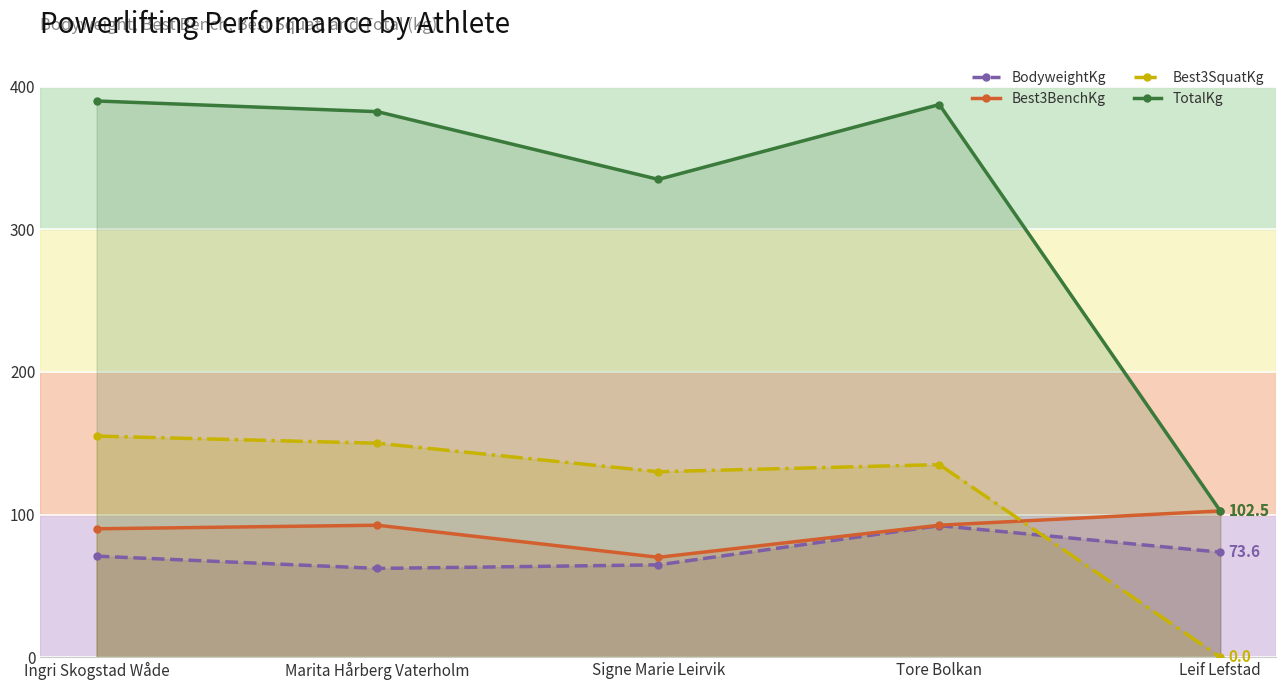

Is the value of Best3SquatKg at Signe Marie Leirvik greater than the value of BodyweightKg at Marita Hårberg Vaterholm?

Yes